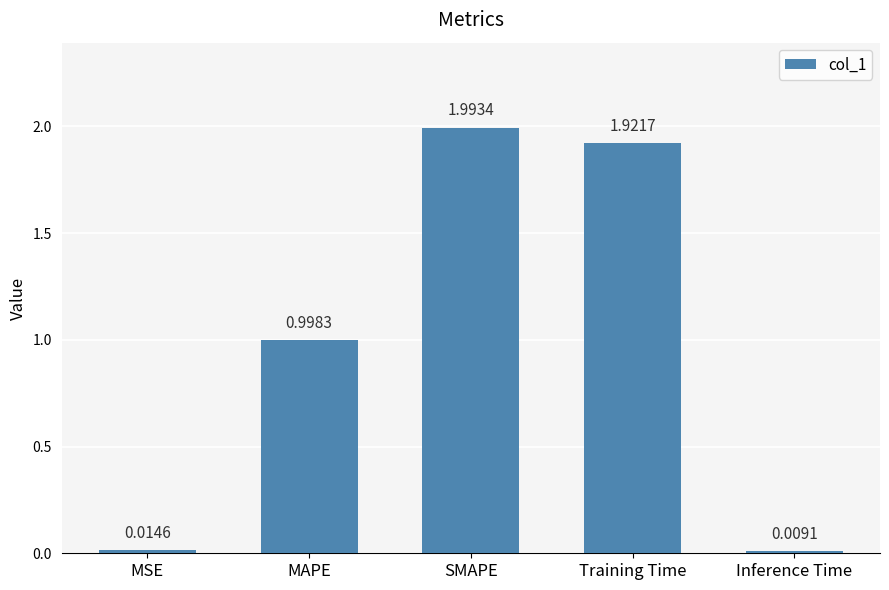

What is the label of the 2nd bar from the right?

Training Time